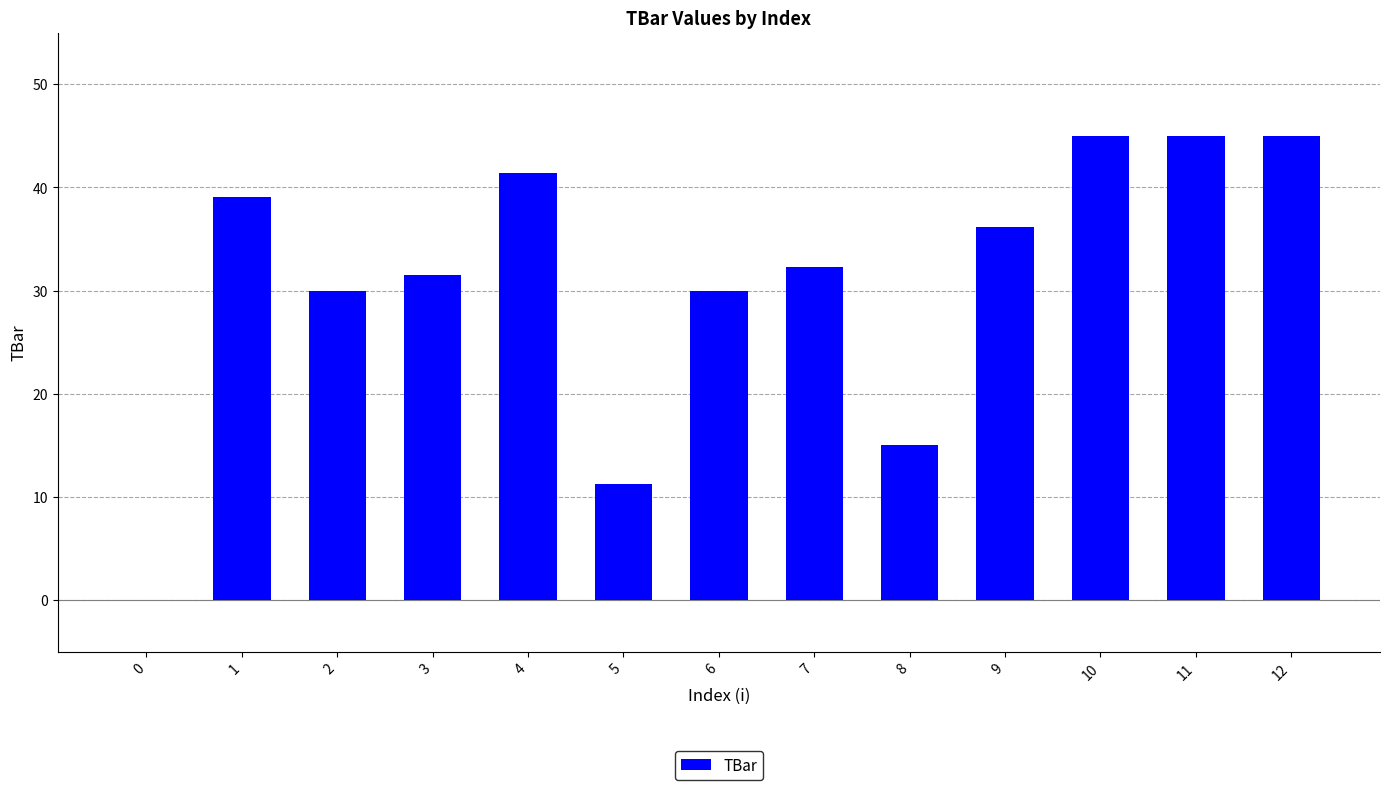

Does the chart contain stacked bars?

No